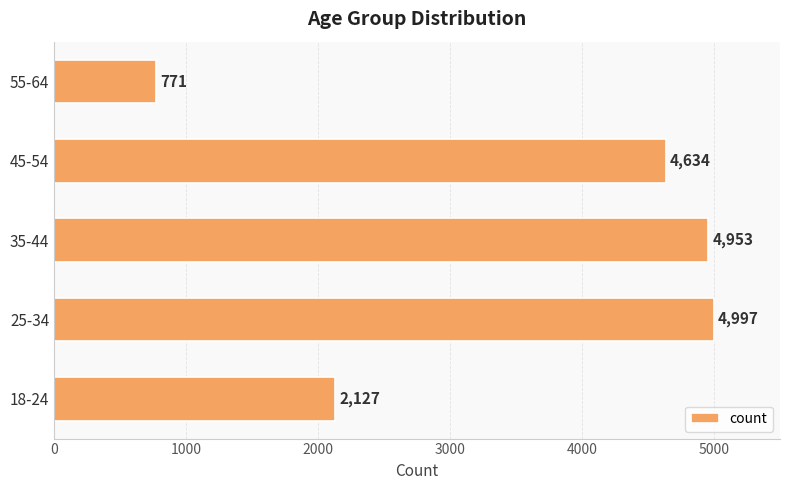

At which category does the chart reach its peak across all series?

25-34